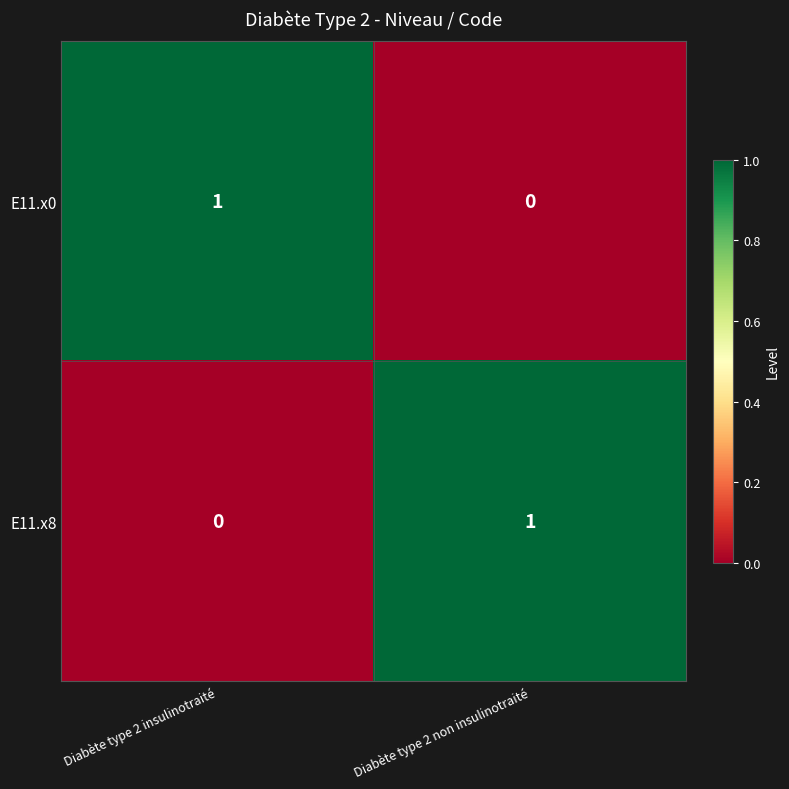

At Diabète type 2 non insulinotraité, list the series in order from smallest to largest.

E11.x0, E11.x8